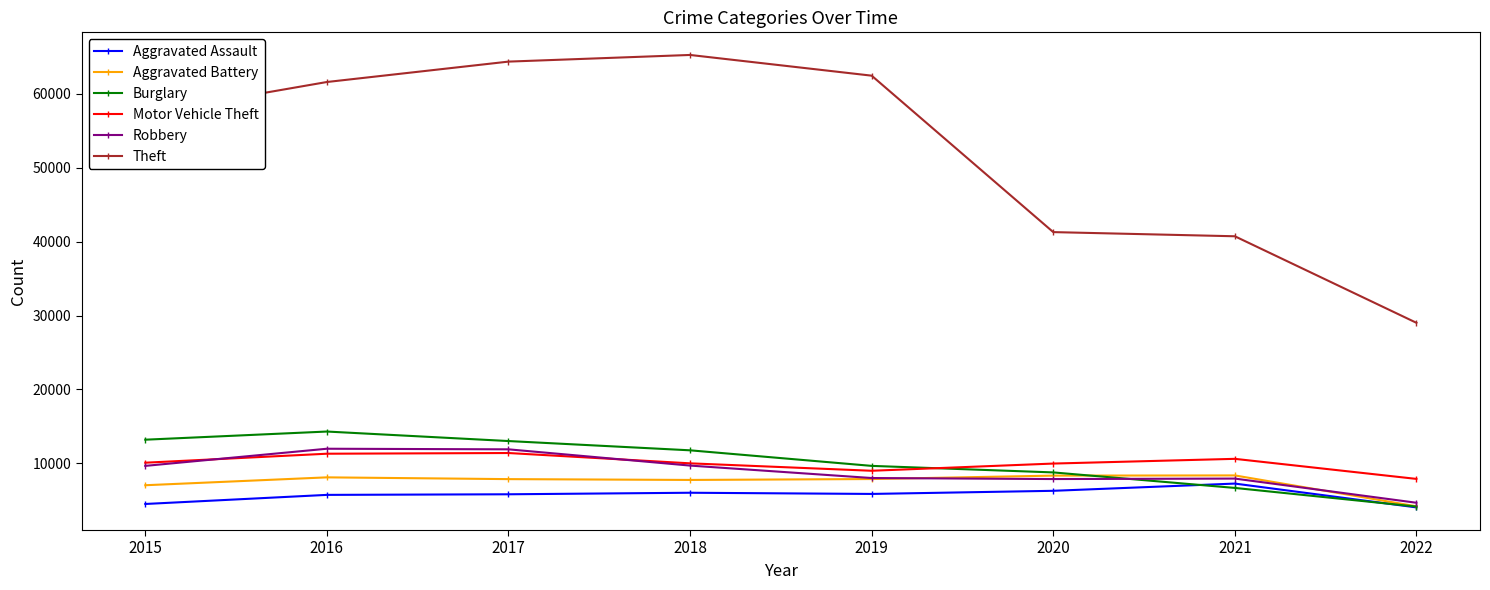

At which category does Motor Vehicle Theft reach its first local valley?

2019